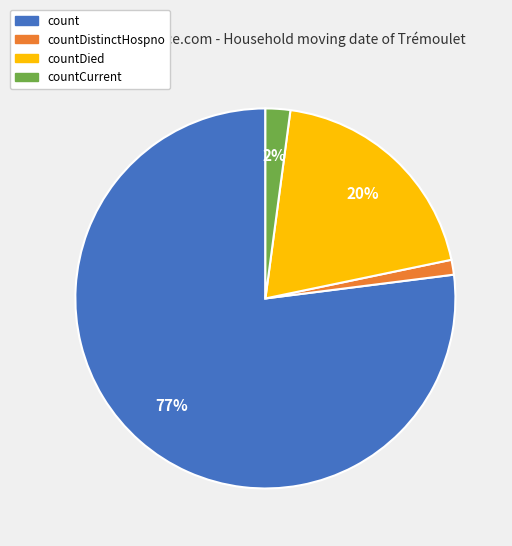

Which category has the smallest portion of the pie?

countDistinctHospno